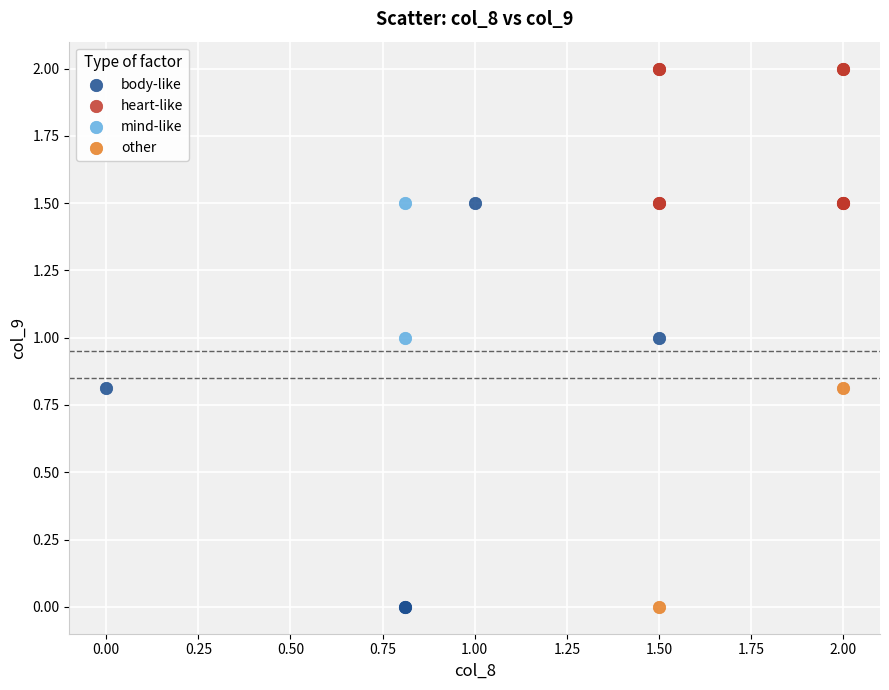

Which series contains the highest Y value?

heart-like